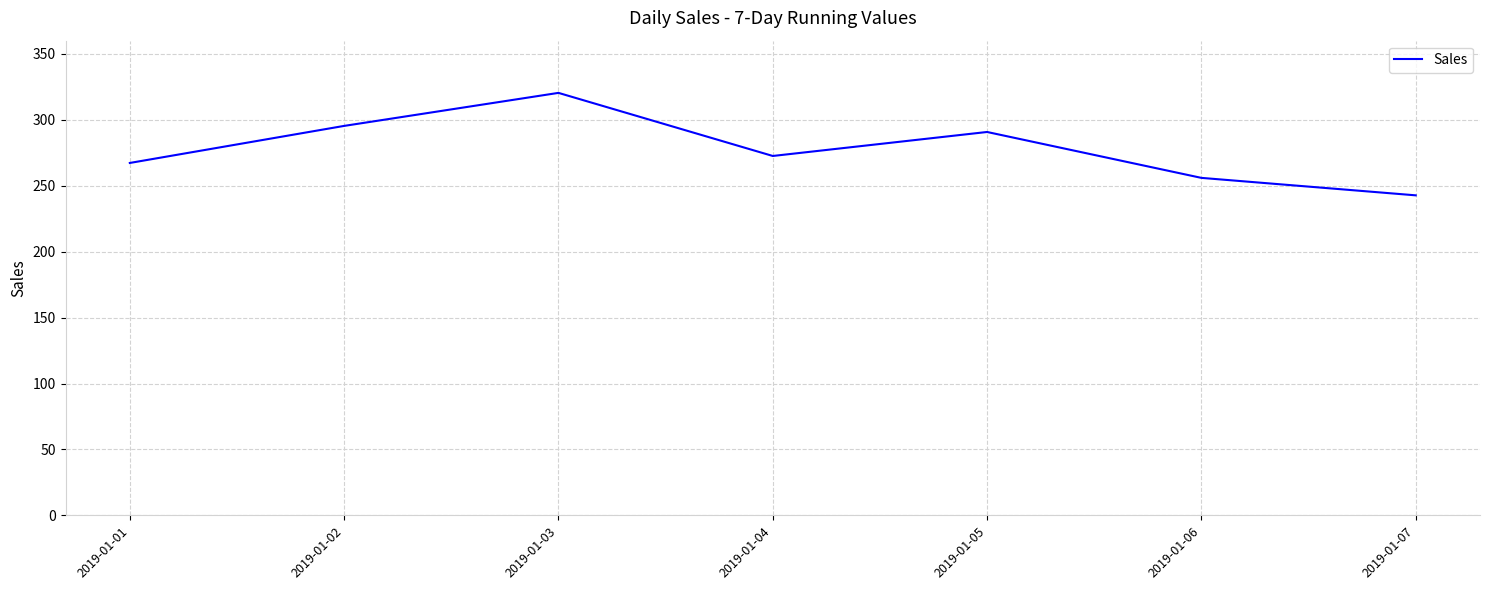

What is the approximate value at 2019-01-05?

290.8